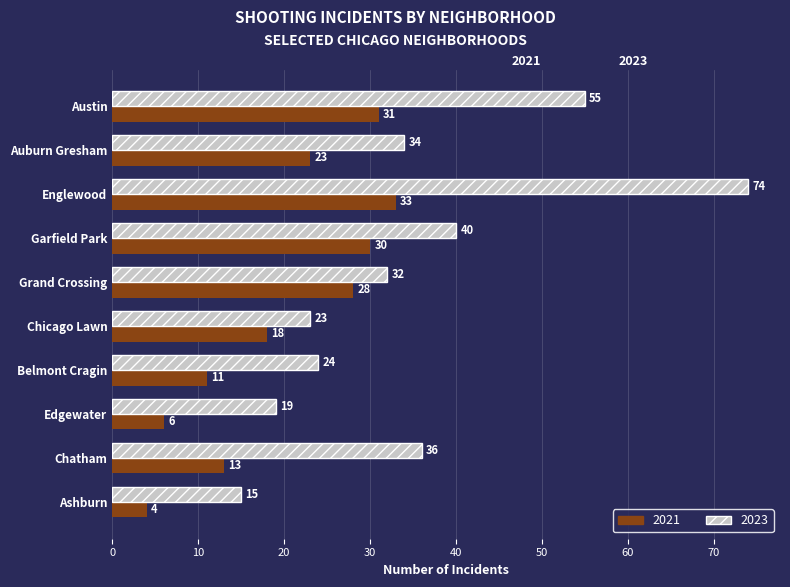

What is the spread (max minus min) of values at Garfield Park?

10